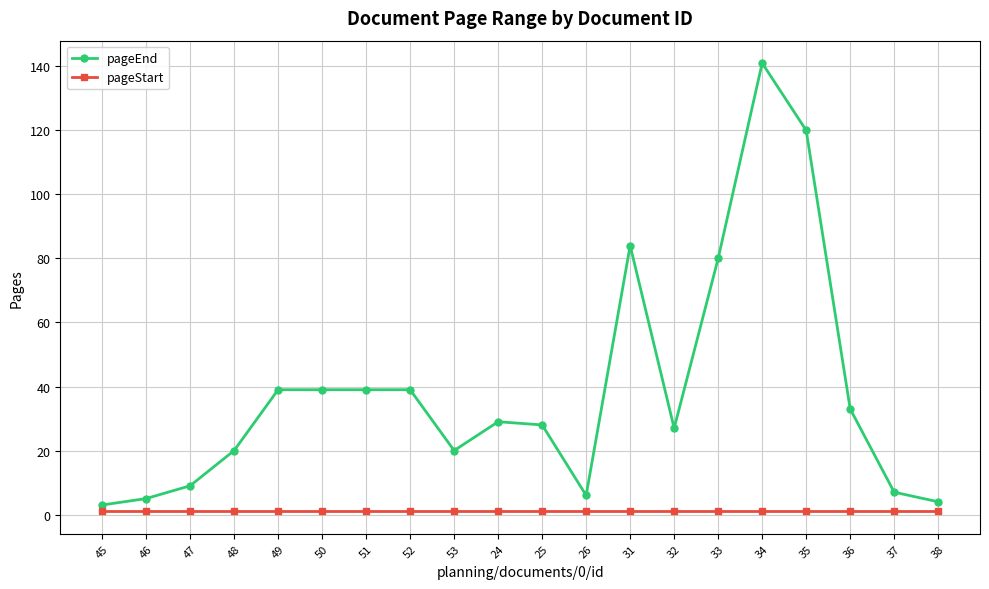

Which label corresponds to the largest value in the chart?

34